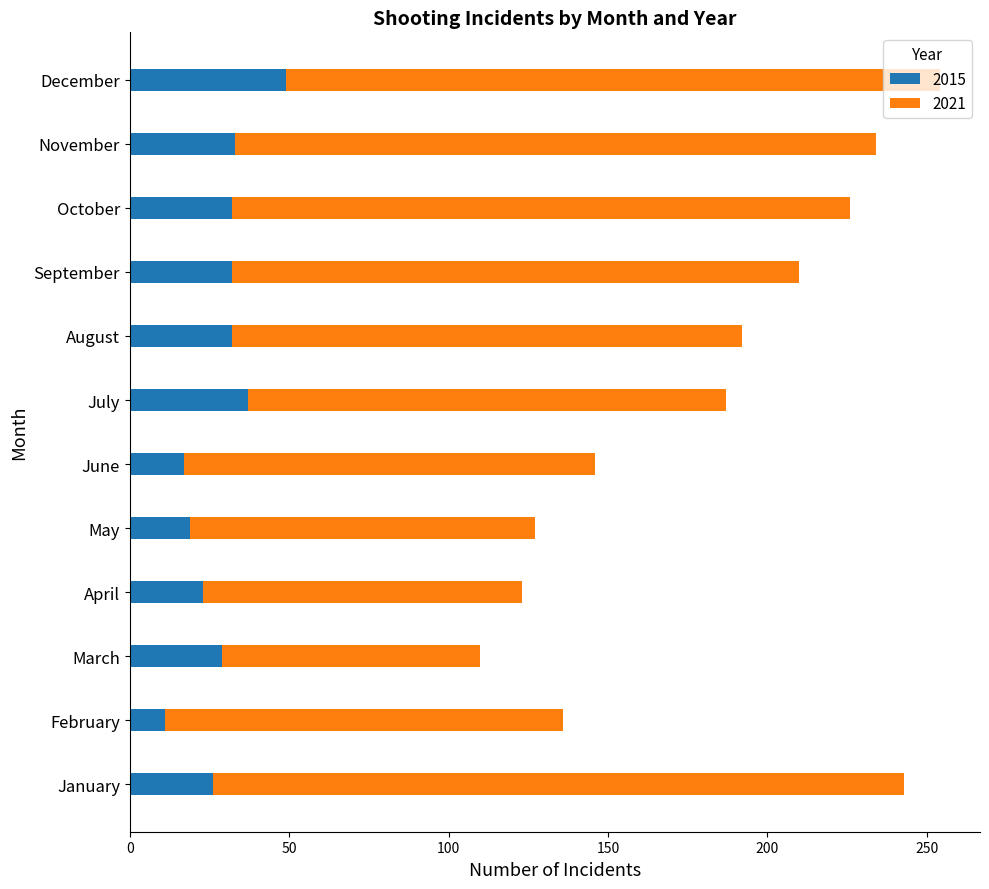

What is the approximate value of 2015 at August?

32